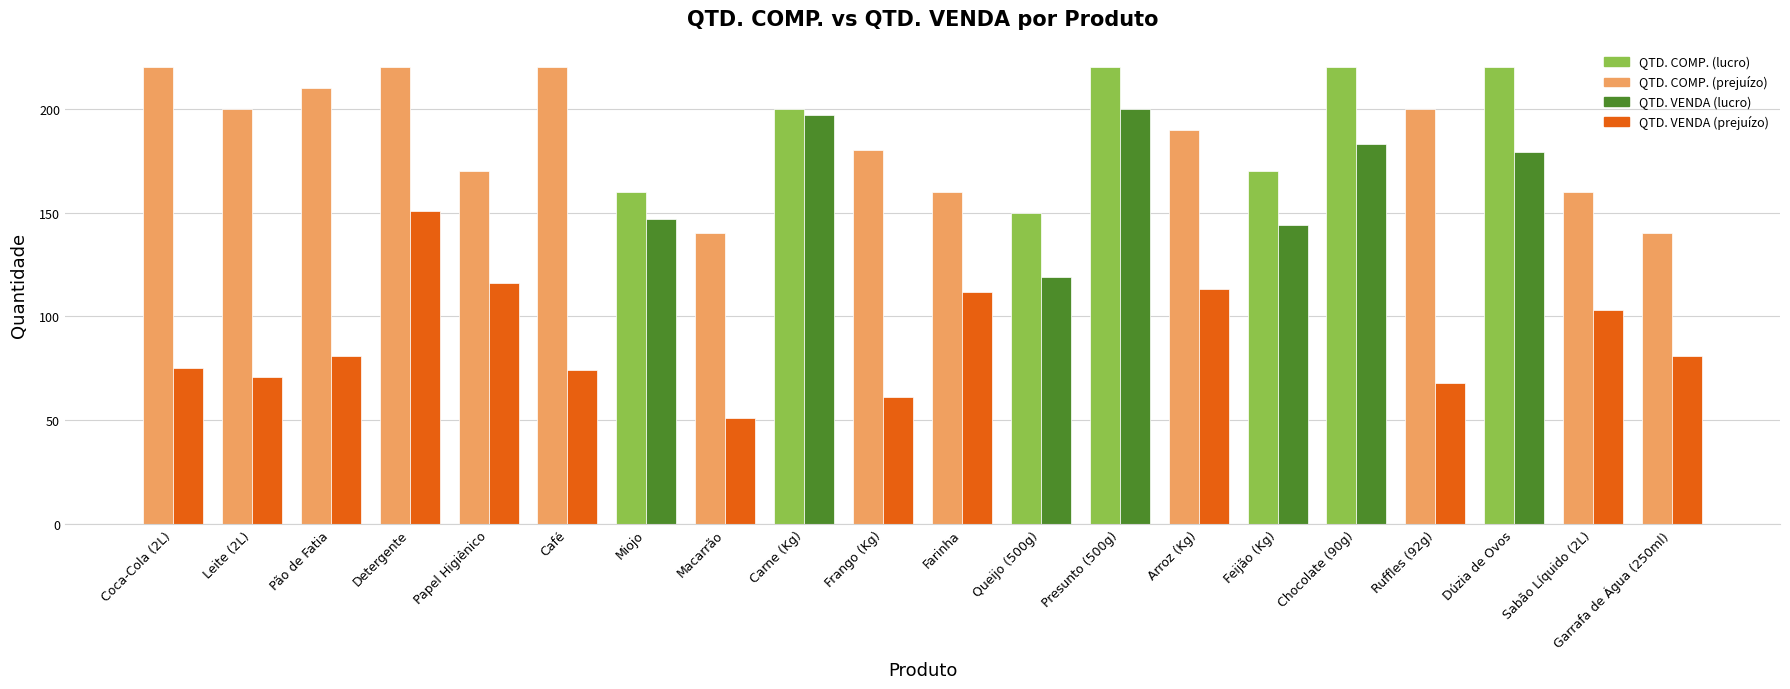

What is the greatest value displayed?

220